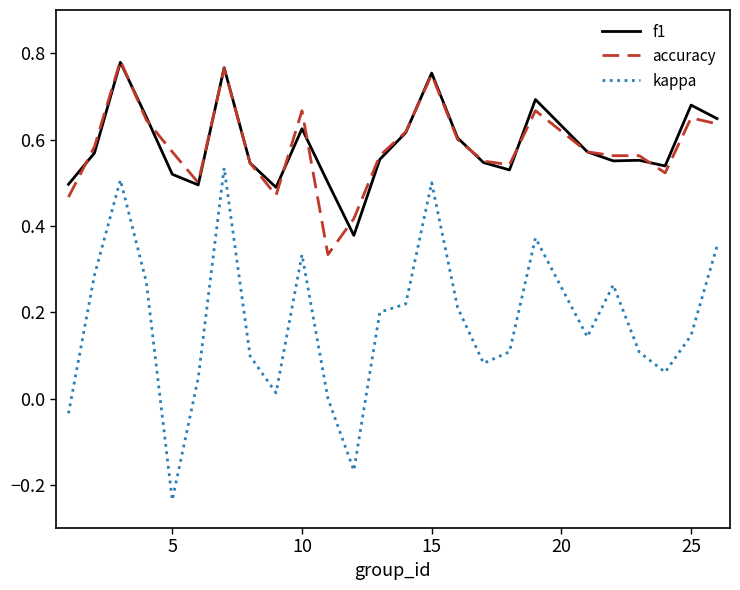

True or false: f1 and kappa intersect in this chart.

False